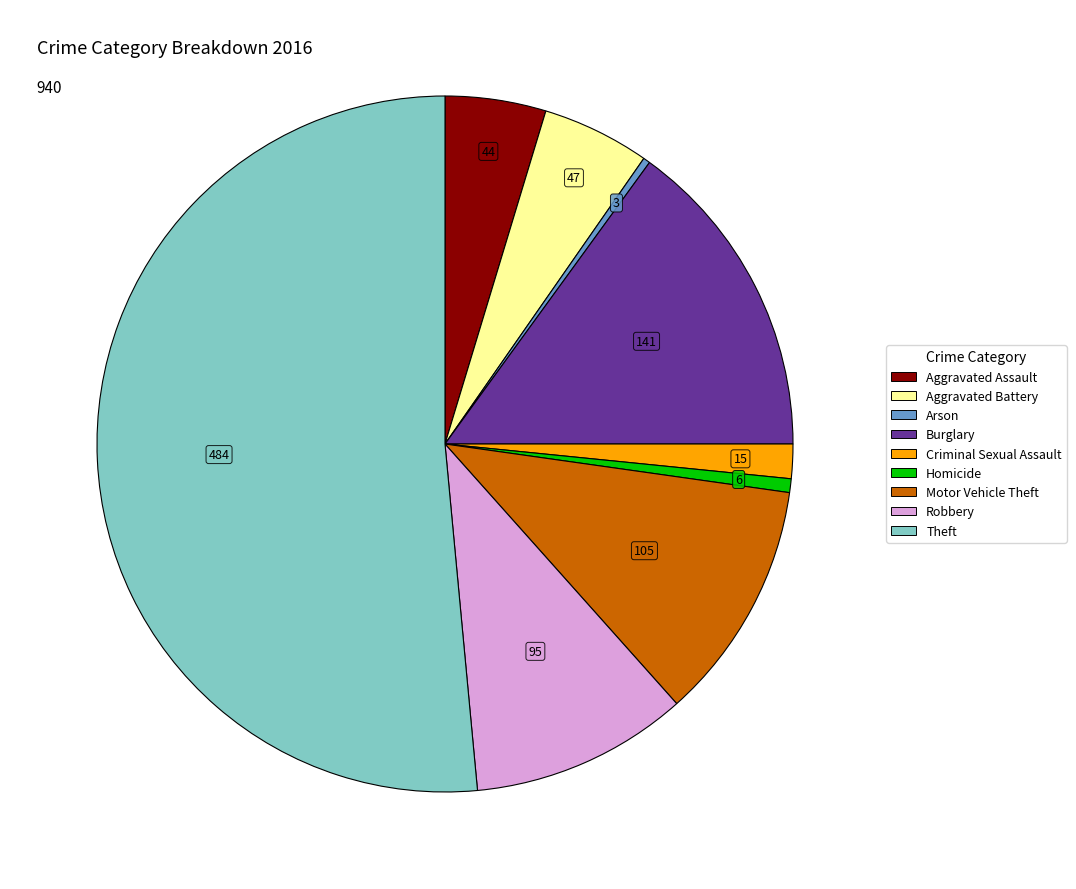

Combined, do Homicide and Aggravated Battery account for over 50%?

No